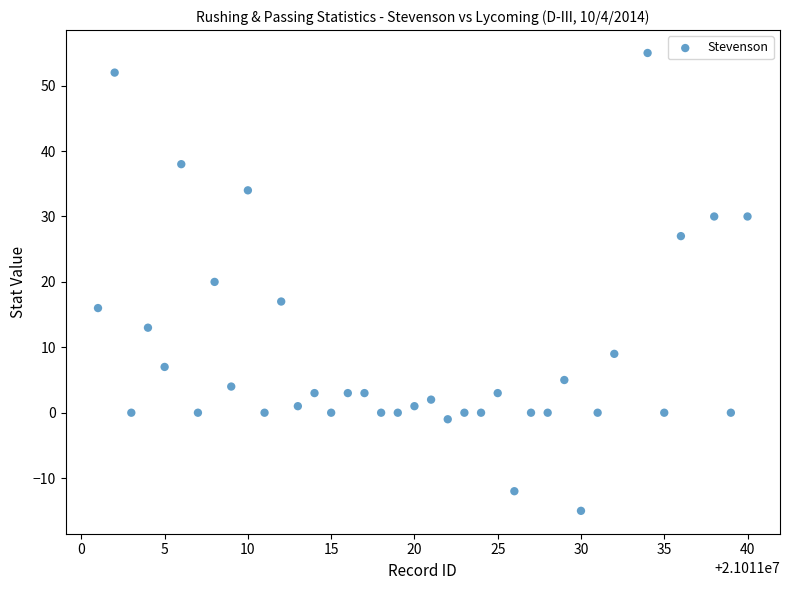

What is the range of X values (max minus min)?

39